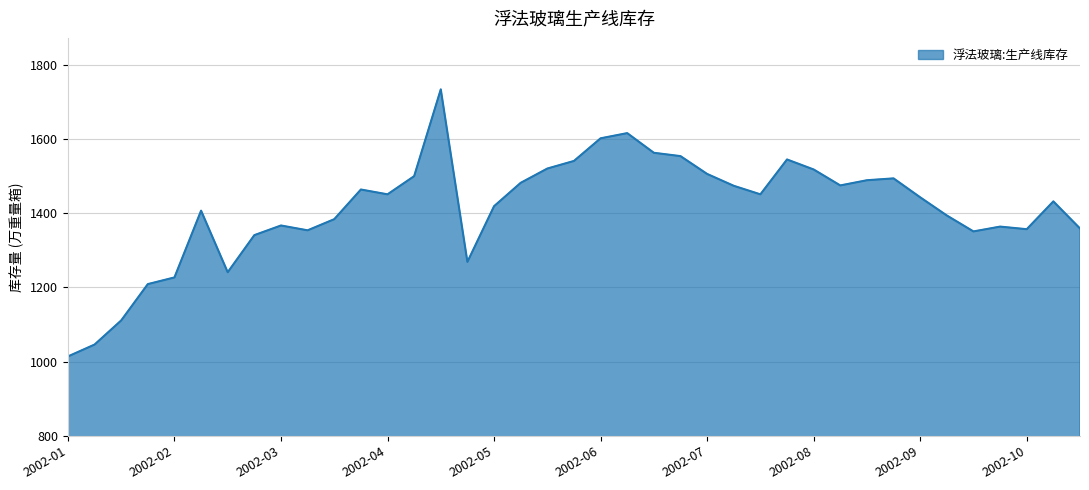

What is the greatest value displayed?

1734.0